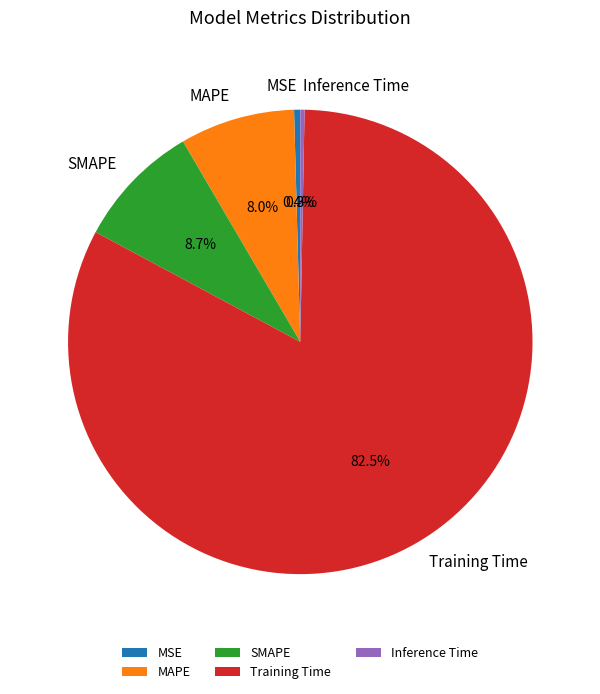

Between Inference Time and Training Time, which is larger?

Training Time